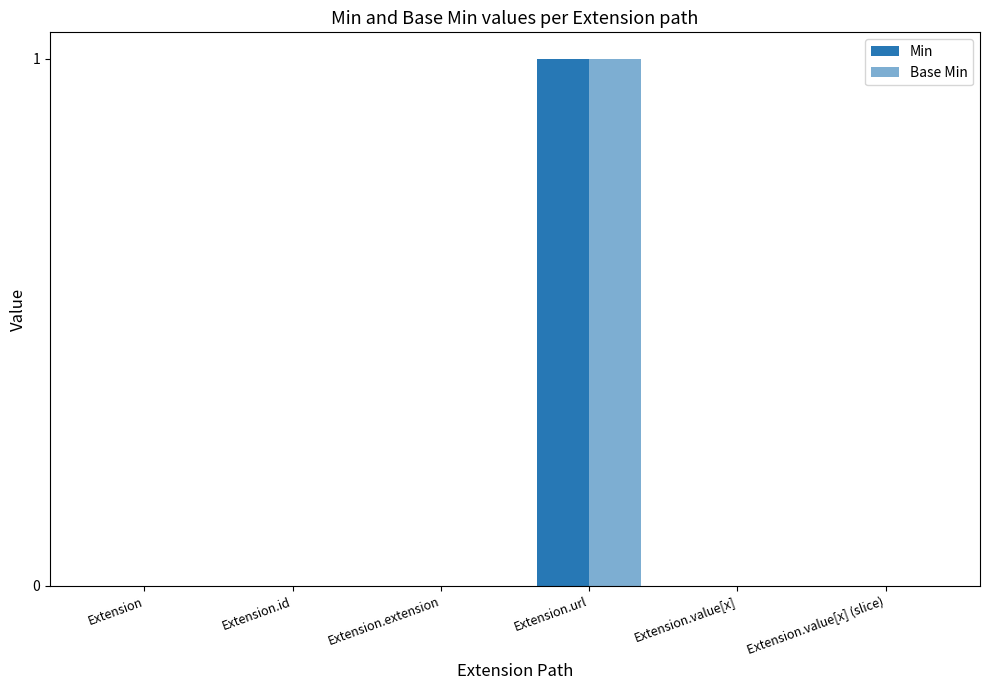

Are the bars grouped side by side (vs. stacked)?

Yes